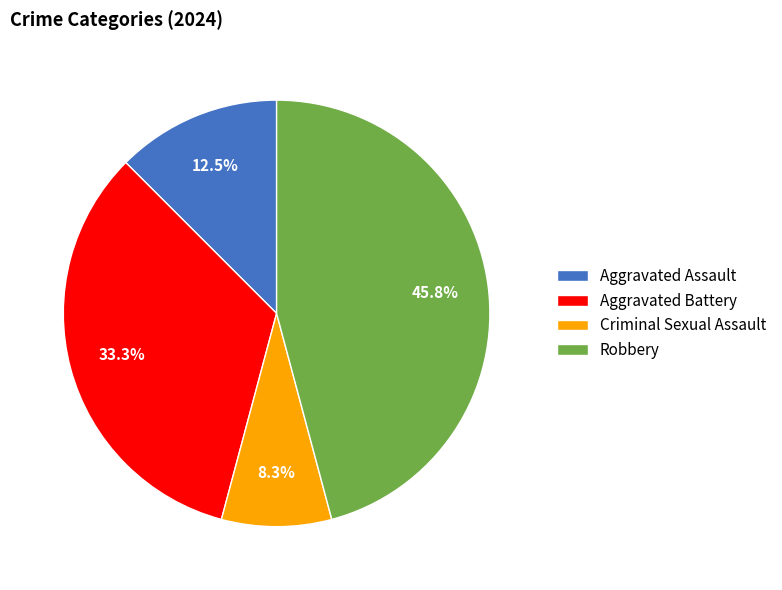

Which has a higher value, Aggravated Battery or Aggravated Assault?

Aggravated Battery